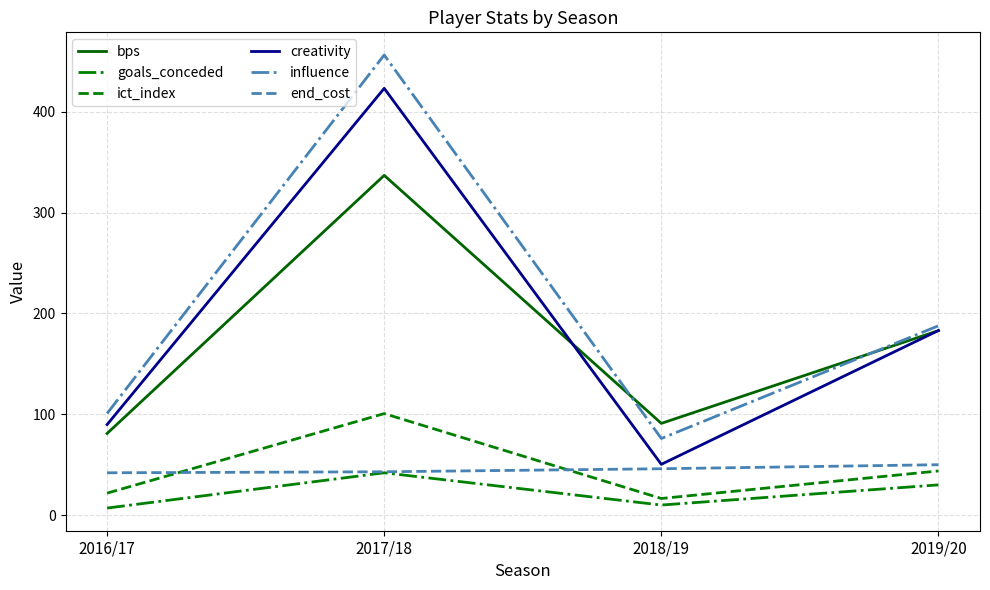

What is the sum of all creativity values?

746.6